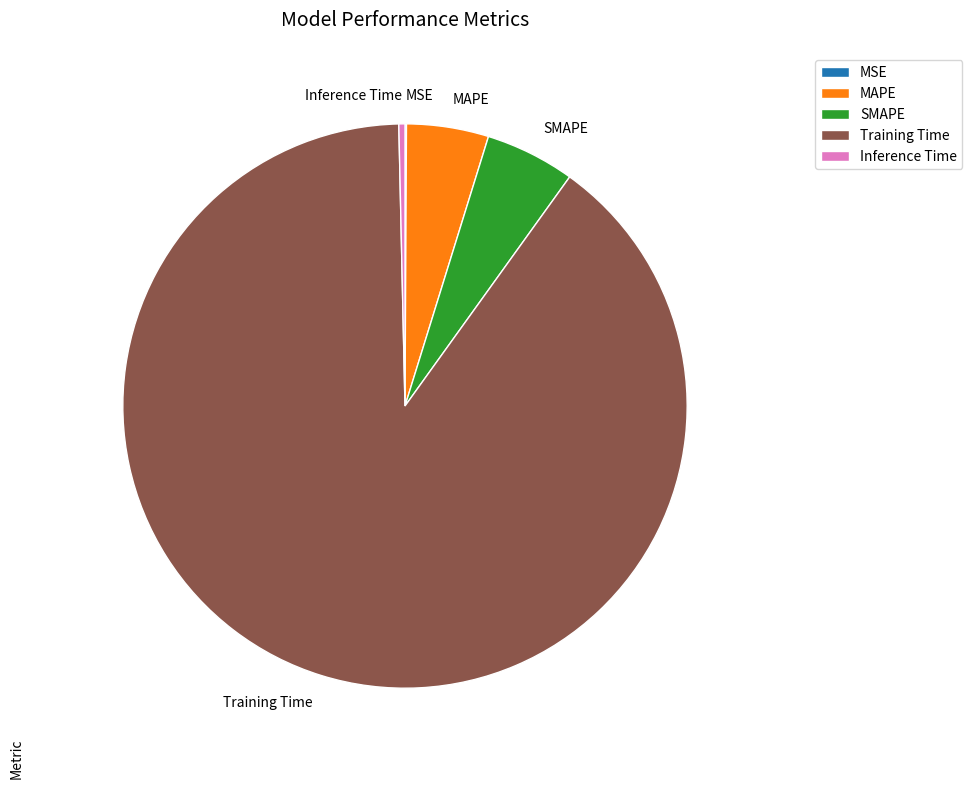

Between Training Time and Inference Time, which is larger?

Training Time